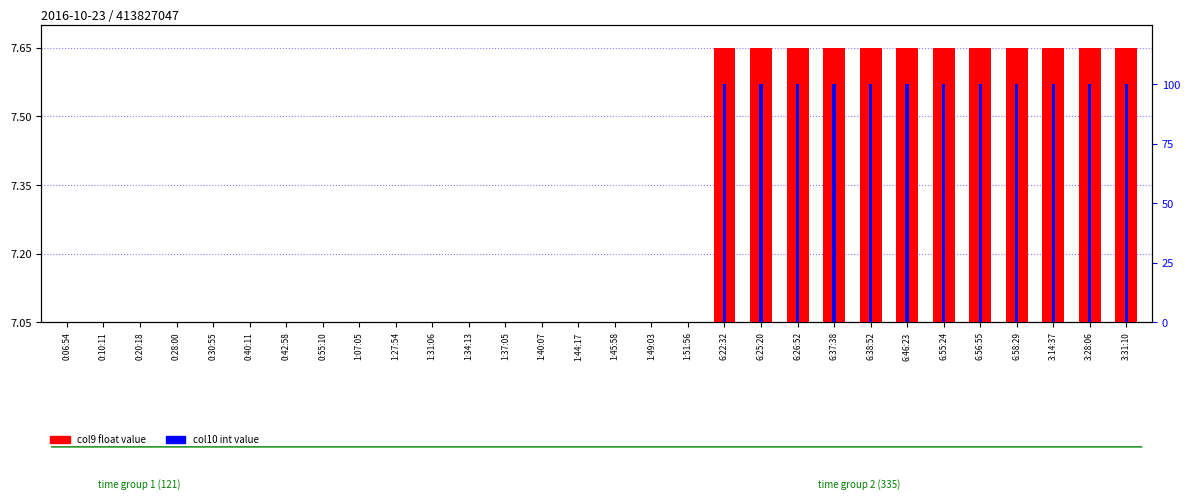

Is it true that col9 float value equals 0.0 at 1:51:56?

True